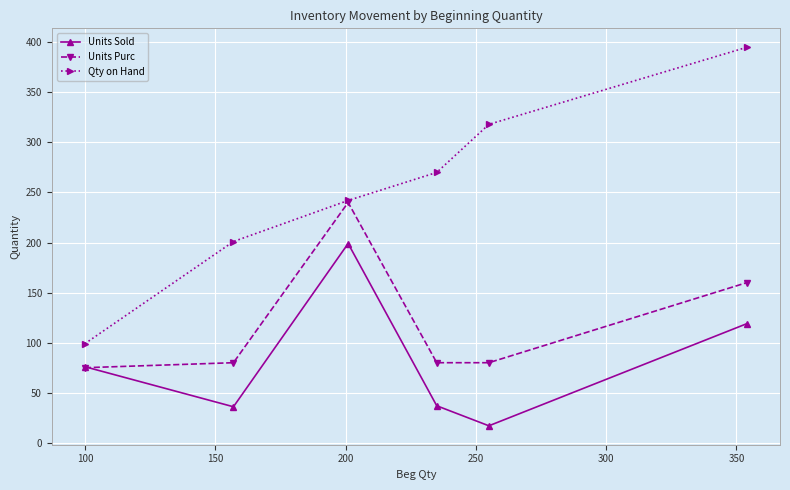

How many data points does each series have?

6